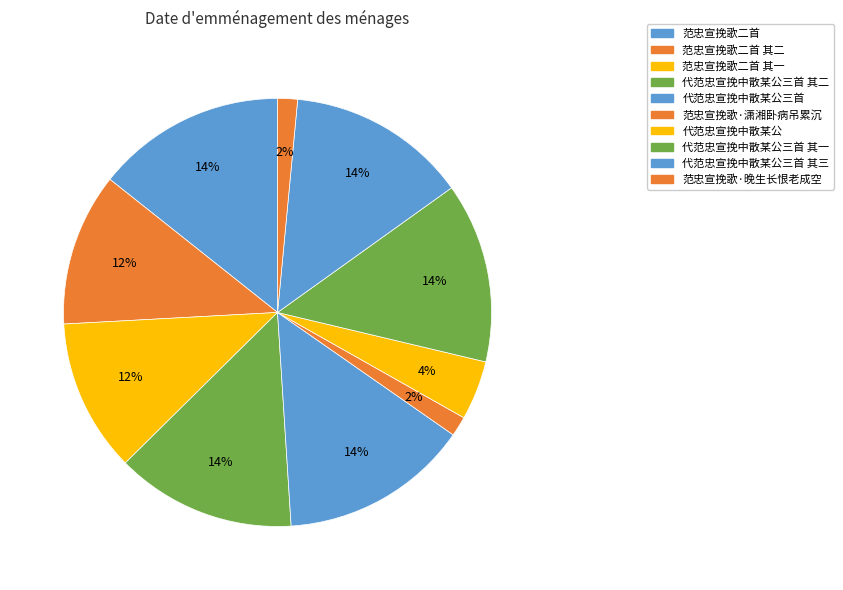

How much of the chart is everything except 代范忠宣挽中散某公三首 其三?

86.4%